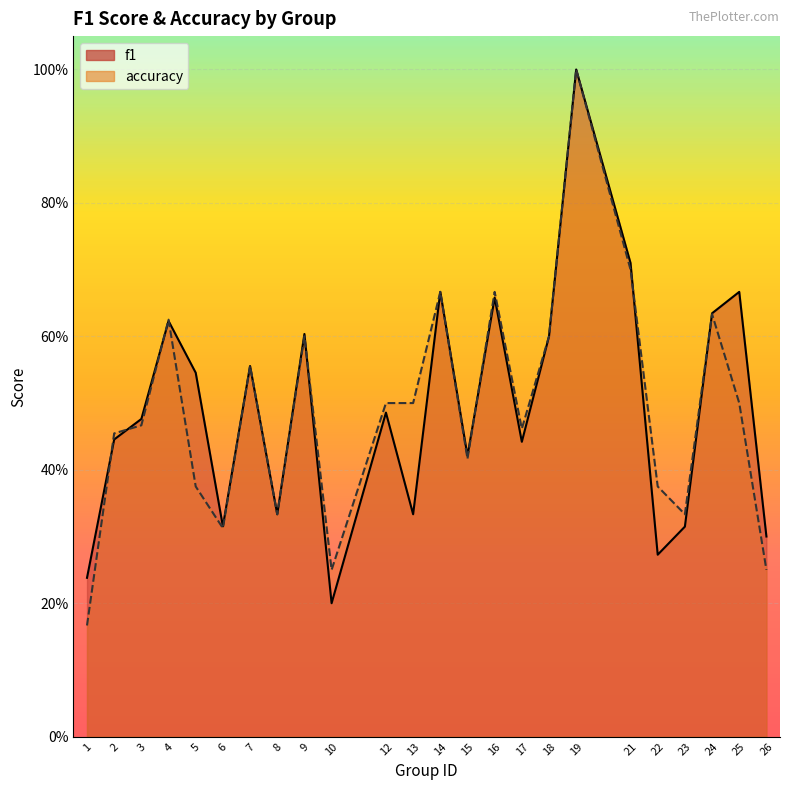

Reading right to left, transcribe all the data shown in this chart.

f1: 0.3	0.7	0.6	0.3	0.3	0.7	1.0	0.6	0.4	0.7	0.4	0.7	0.3	0.5	0.2	0.6	0.3	0.6	0.3	0.5	0.6	0.5	0.4	0.2
accuracy: 0.2	0.5	0.6	0.3	0.4	0.7	1.0	0.6	0.5	0.7	0.4	0.7	0.5	0.5	0.2	0.6	0.3	0.6	0.3	0.4	0.6	0.5	0.5	0.2